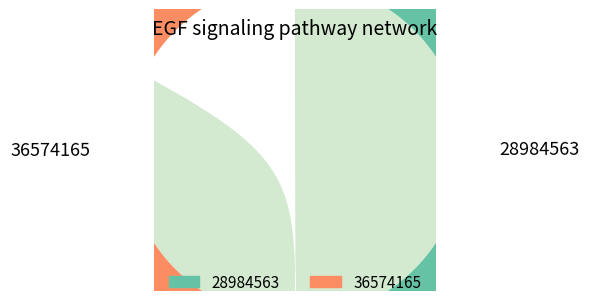

Is it true that 28984563 is 59% of the pie?

False